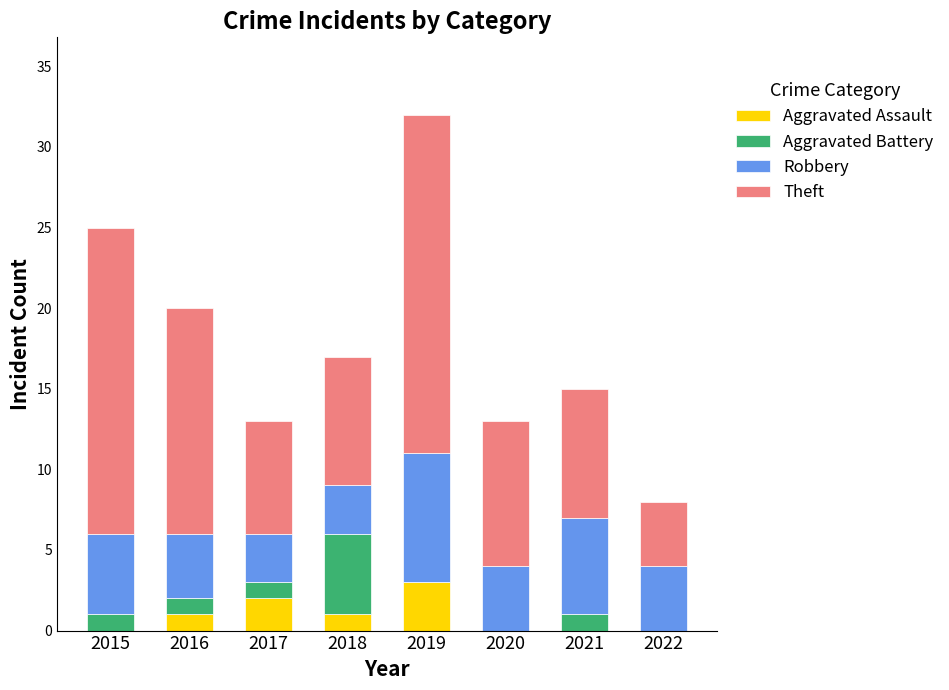

What is the highest value of the Aggravated Assault series?

3